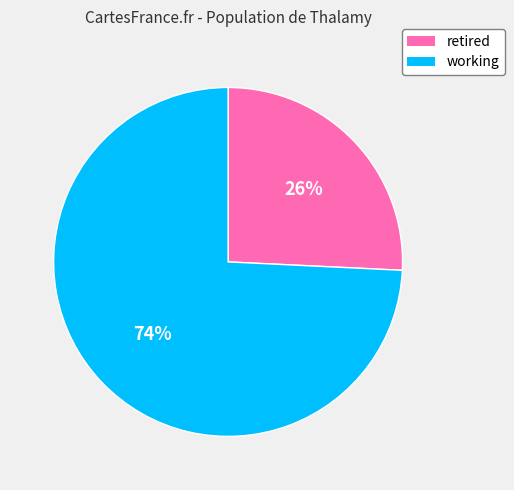

Between retired and working, which is larger?

working